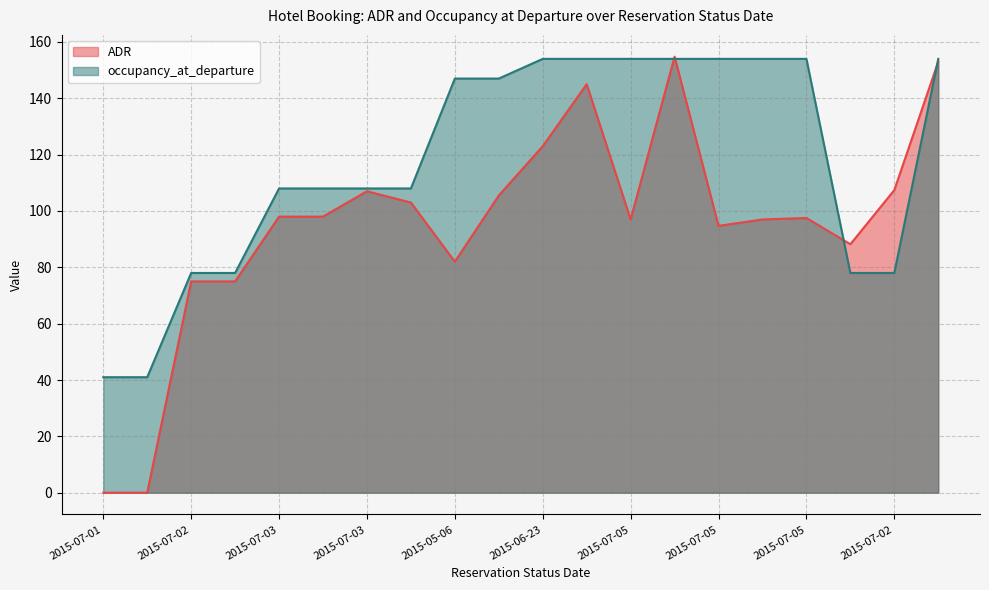

True or false: occupancy_at_departure and ADR intersect in this chart.

True